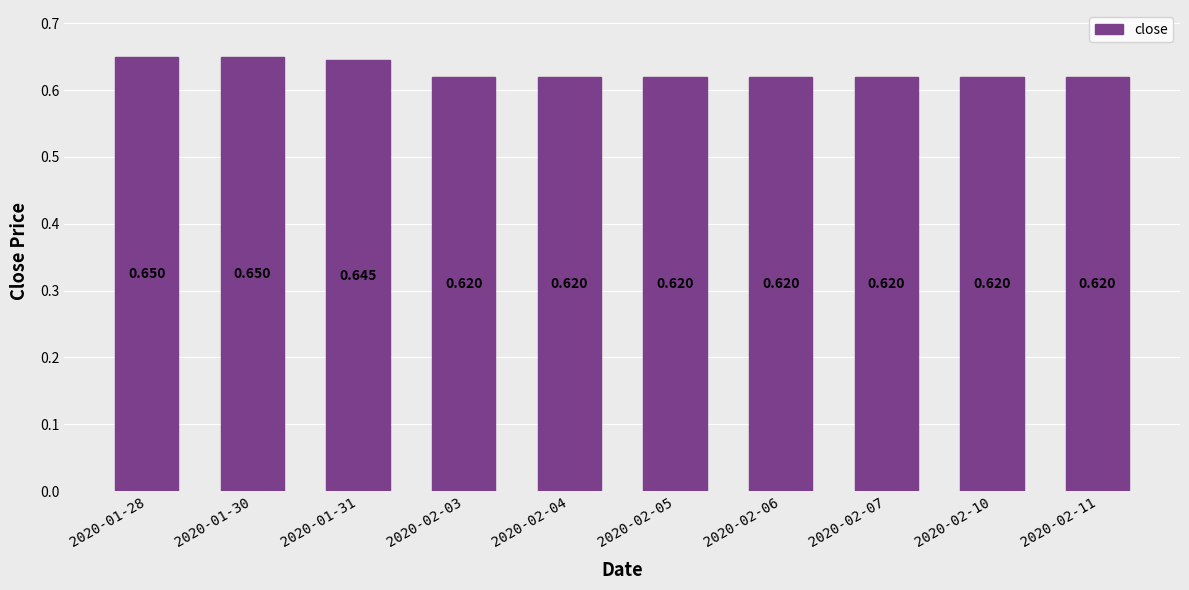

How many data points does each series have?

10